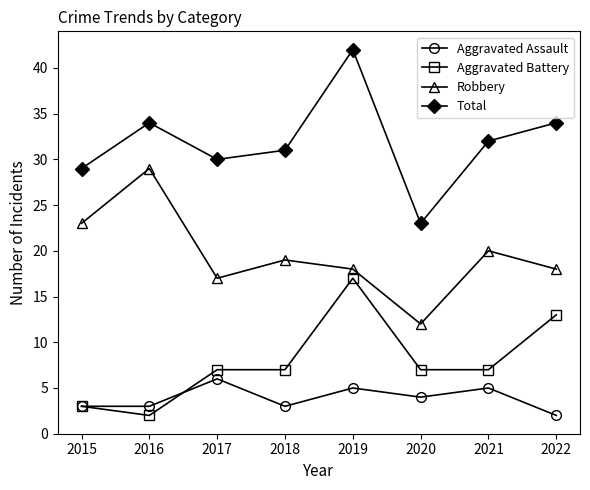

At which label does Aggravated Assault reach its minimum?

2022